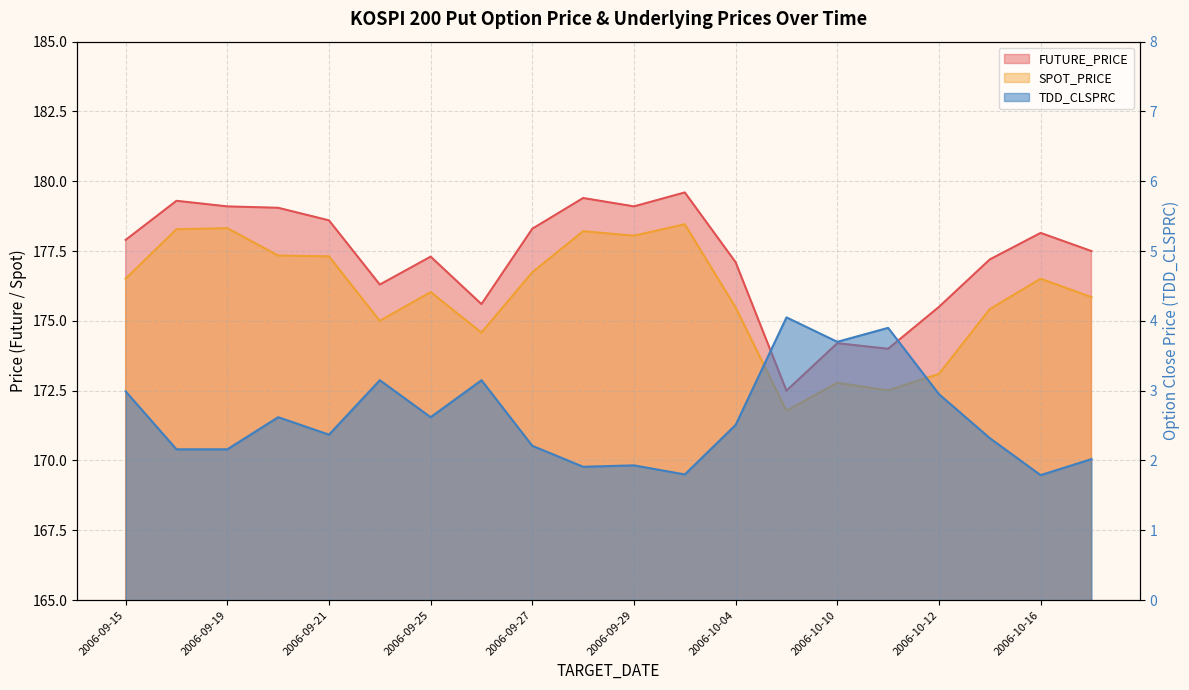

List the labels in order of SPOT_PRICE value, largest first.

2006-10-02, 2006-09-19, 2006-09-18, 2006-09-28, 2006-09-29, 2006-09-20, 2006-09-21, 2006-09-27, 2006-09-15, 2006-10-16, 2006-09-25, 2006-10-17, 2006-10-04, 2006-10-13, 2006-09-22, 2006-09-26, 2006-10-12, 2006-10-10, 2006-10-11, 2006-10-09